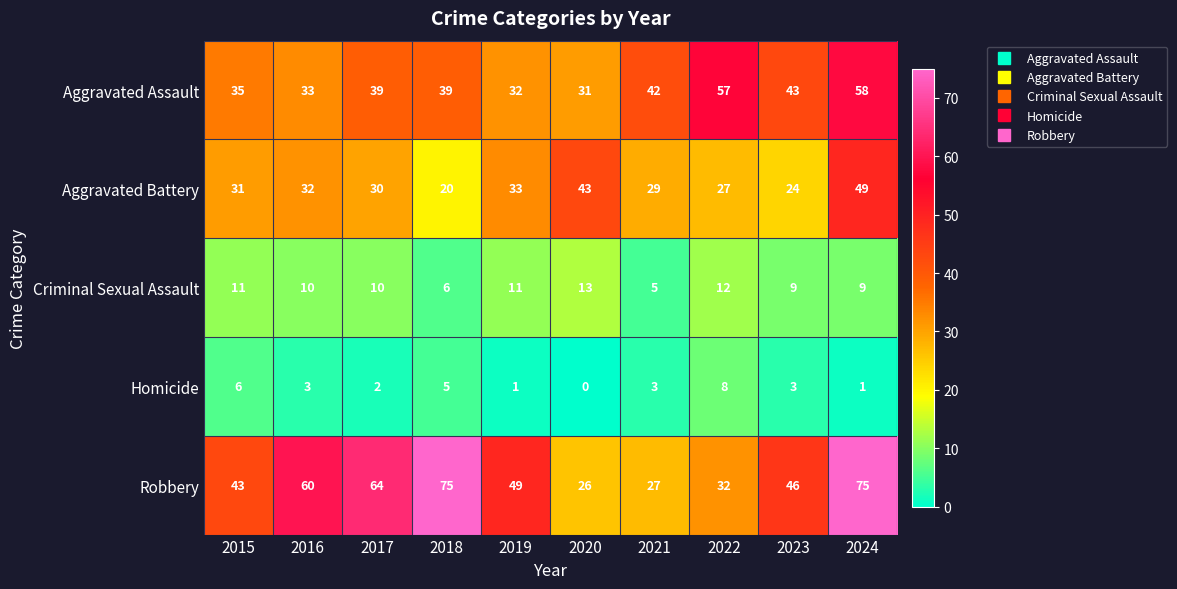

What is the average value of the Homicide series?

3